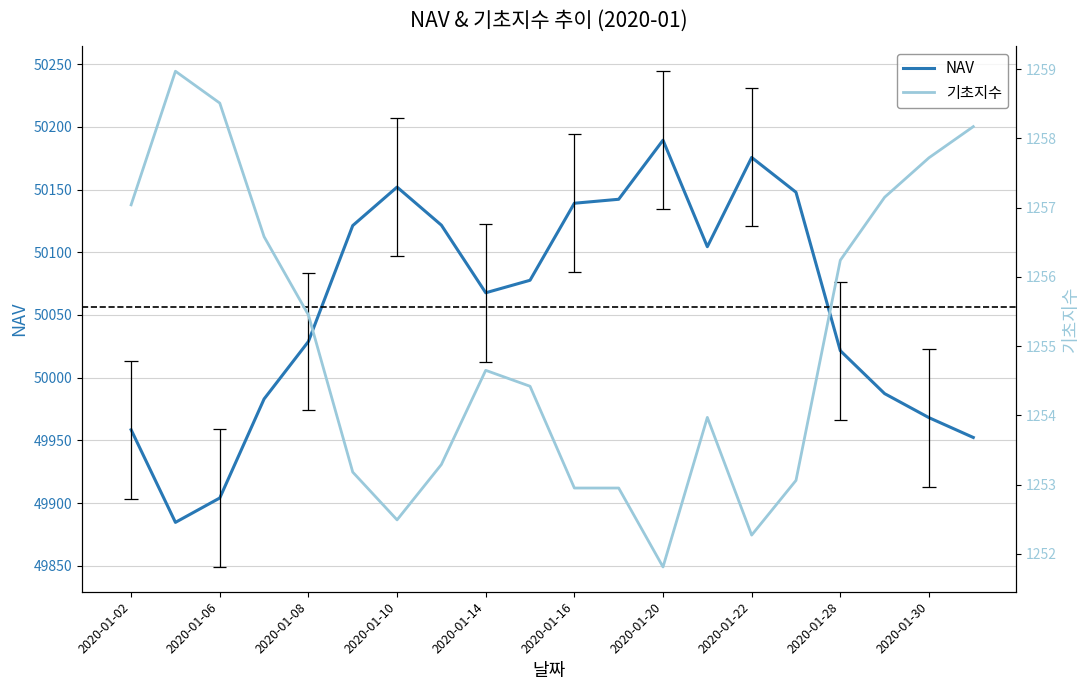

What is the minimum value for NAV?

49884.7